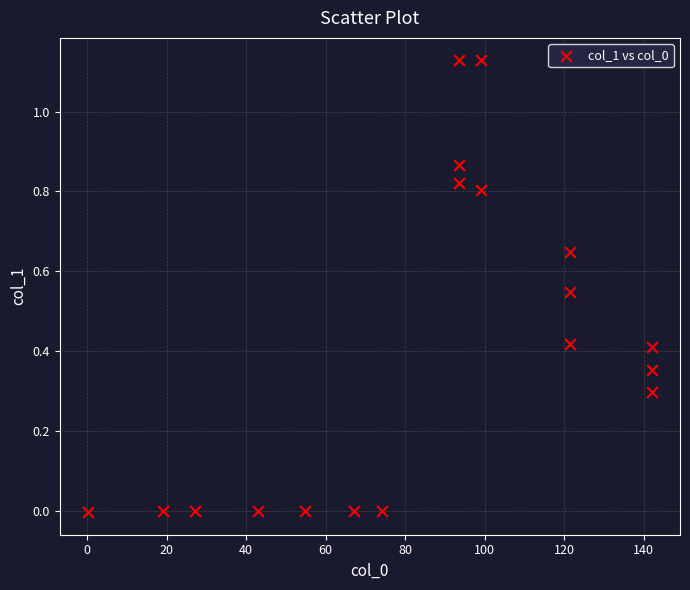

What is the range of X values (max minus min)?

141.9